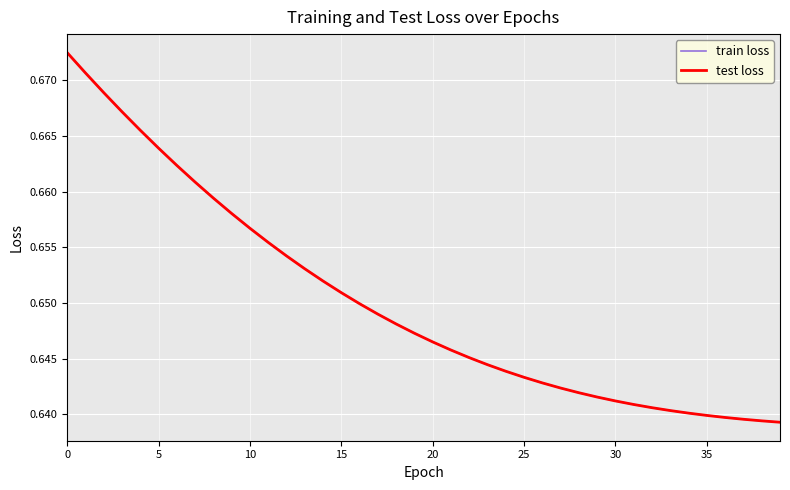

Does the chart display data point markers on the line(s)?

No